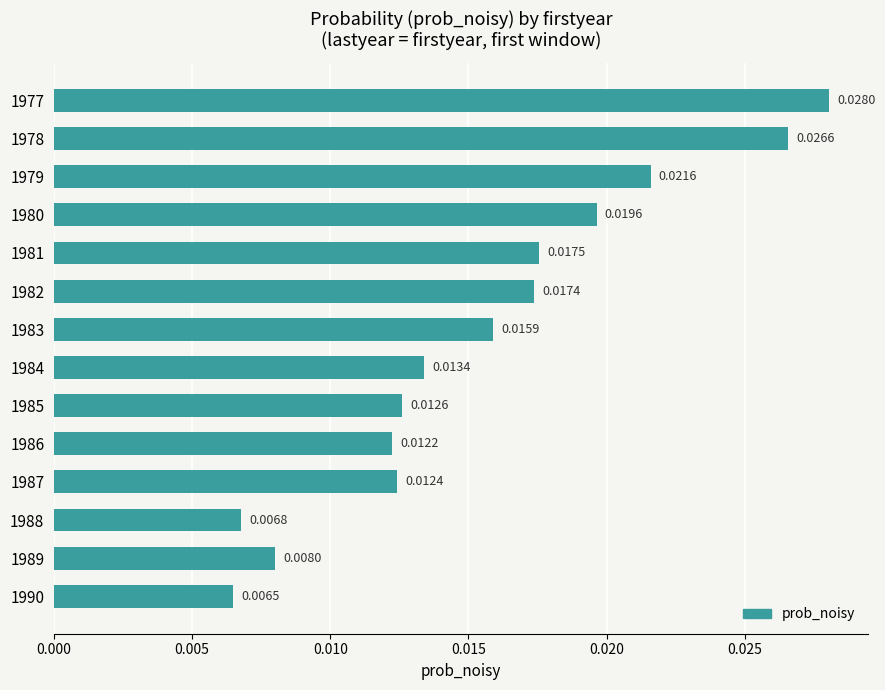

List the labels in order of value, smallest first.

1990, 1988, 1989, 1986, 1987, 1985, 1984, 1983, 1982, 1981, 1980, 1979, 1978, 1977